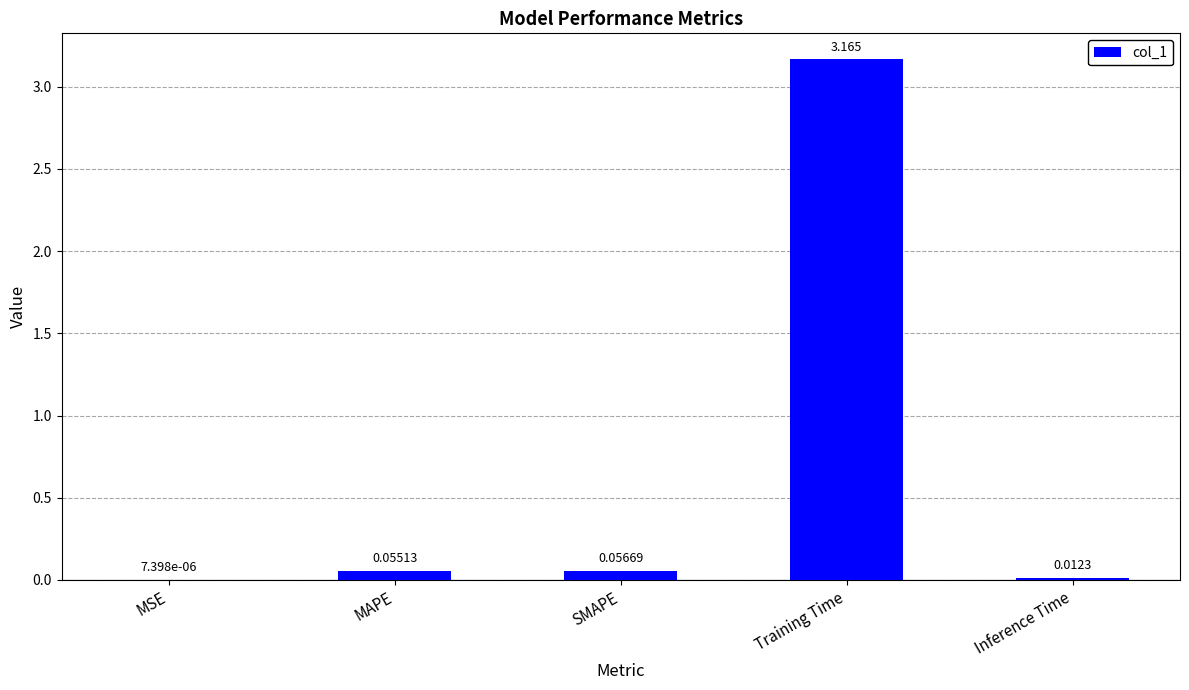

Which category has the highest value across all series?

Training Time